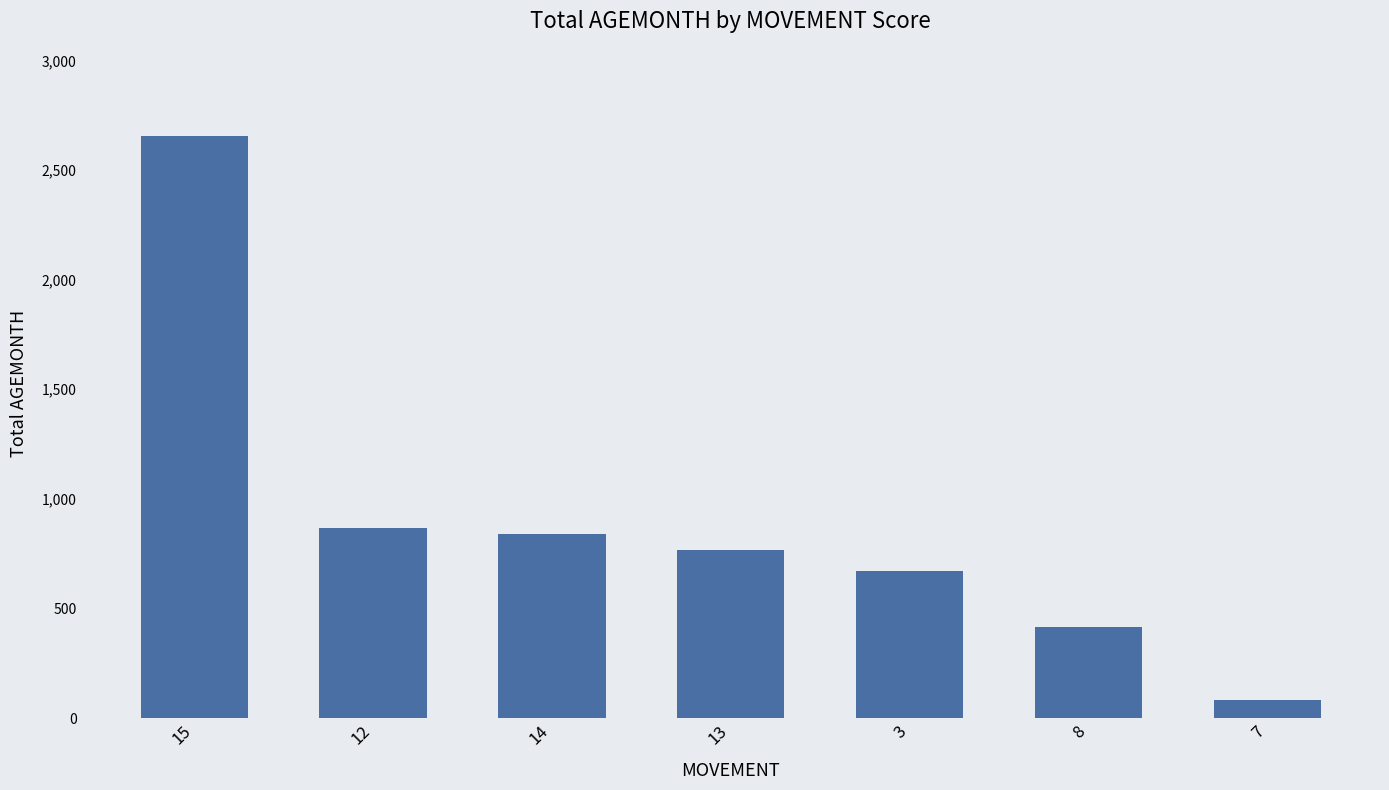

What is the value of the 3rd bar from the left?

840